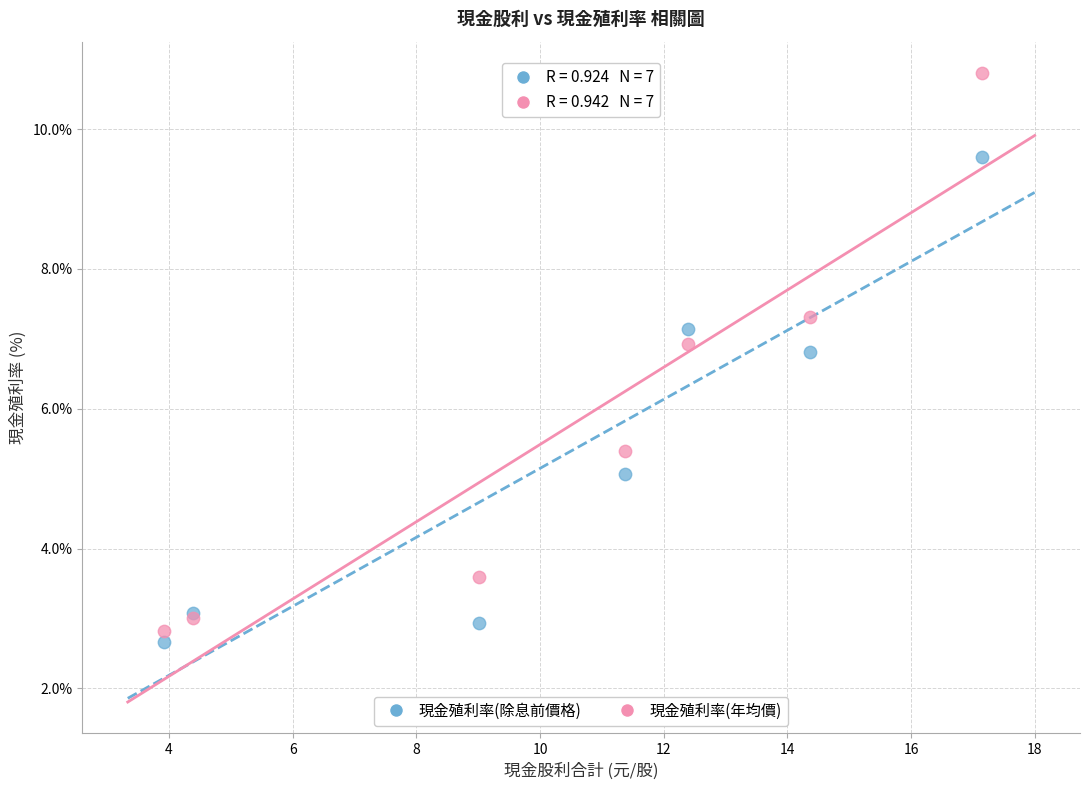

Which series contains the lowest Y value?

現金殖利率(除息前價格)